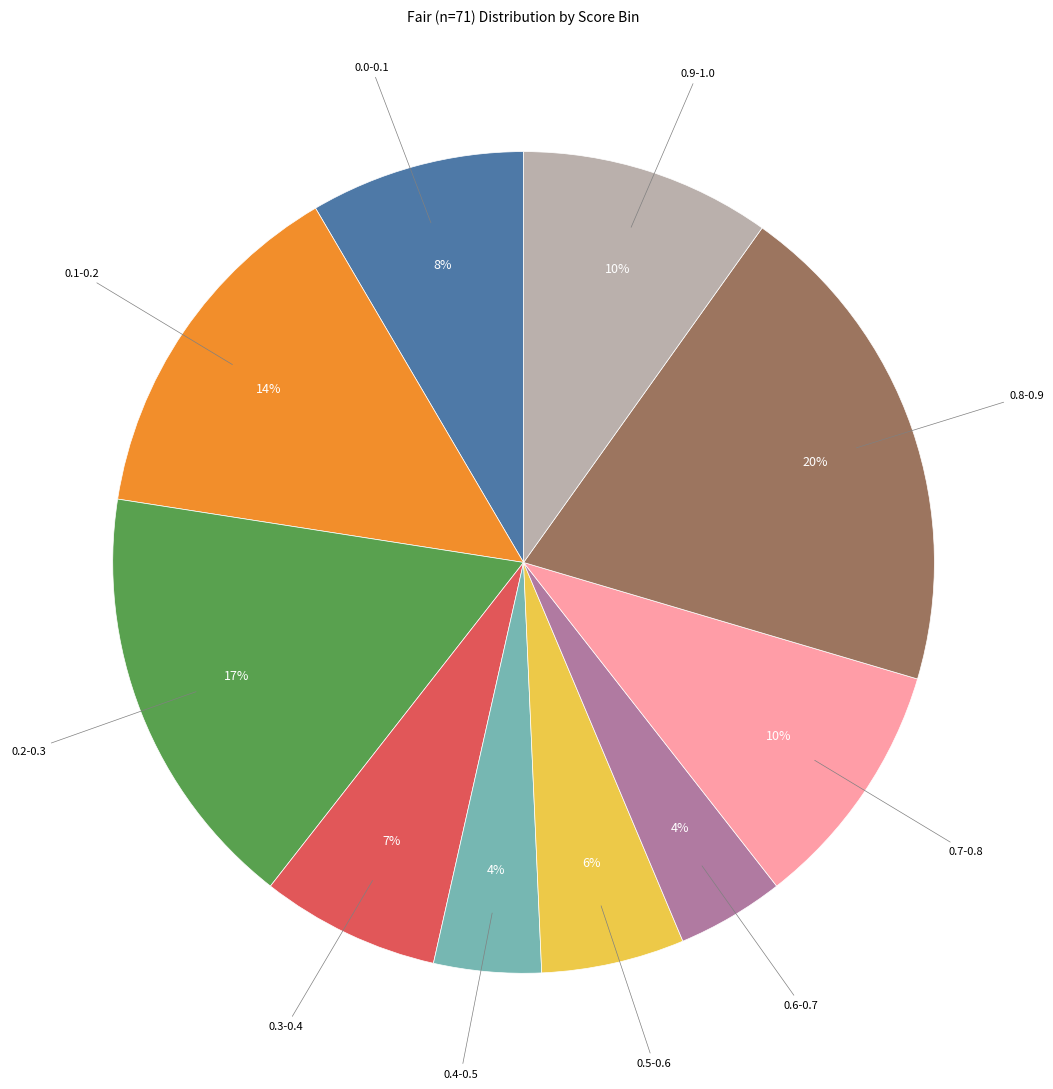

Count the number of slices in the pie.

10